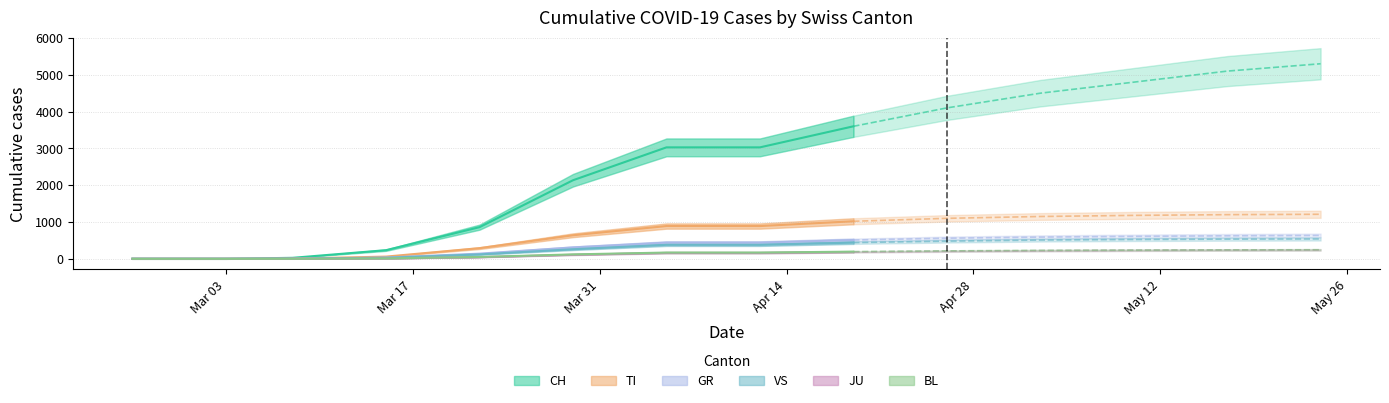

Which series changed the most between 2020-04-05 and 2020-05-17?

CH